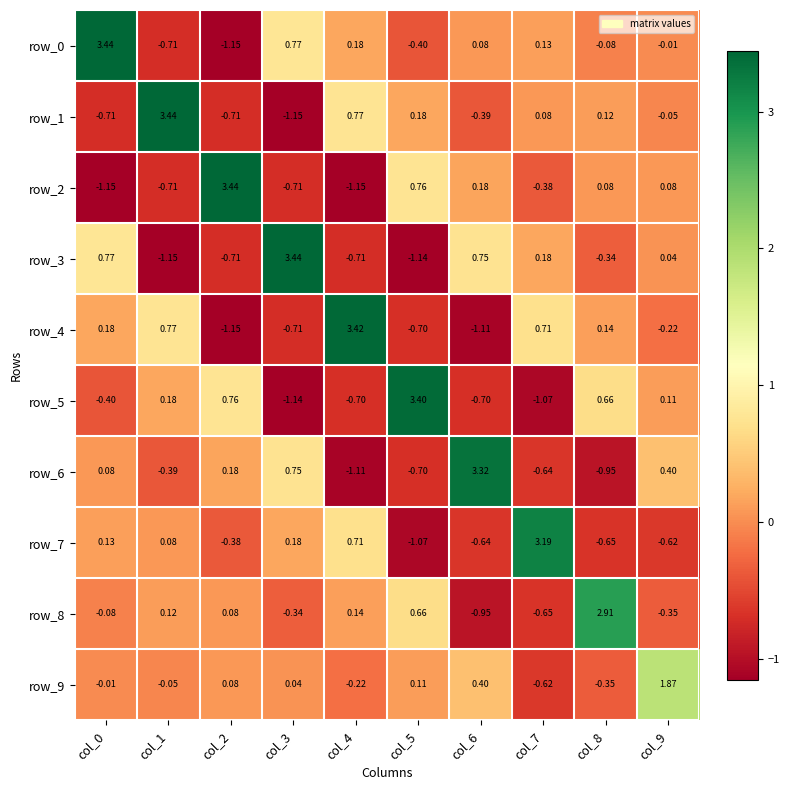

The row_6 series shows -0.7 at col_5. True or false?

True